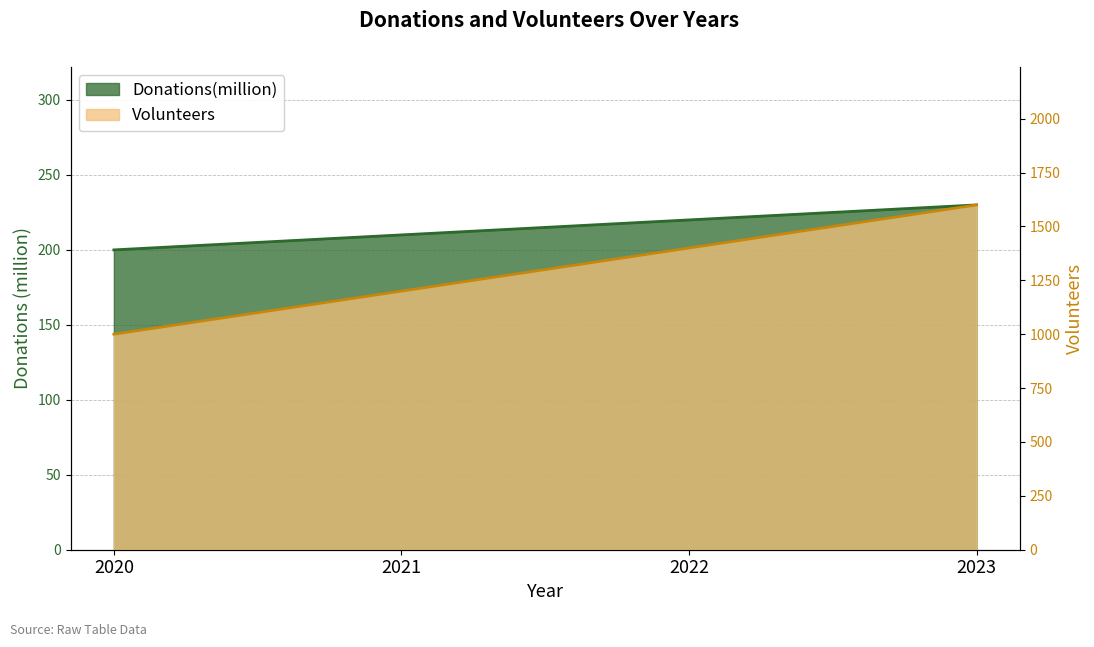

What is the sum of the Donations(million) values at 2020 and 2023?

430